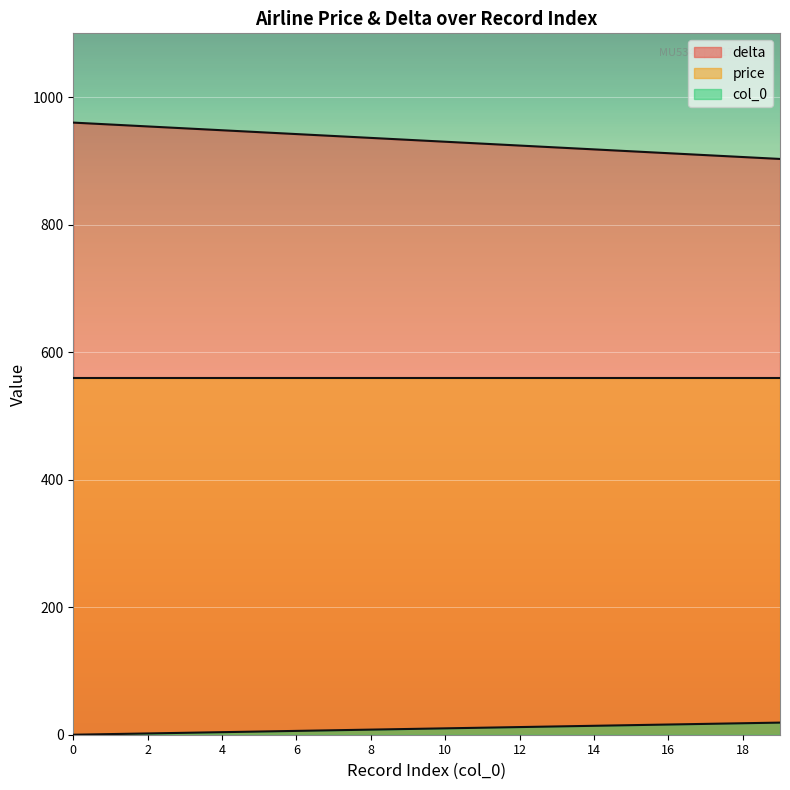

Is it true that delta equals 927 at 11?

True